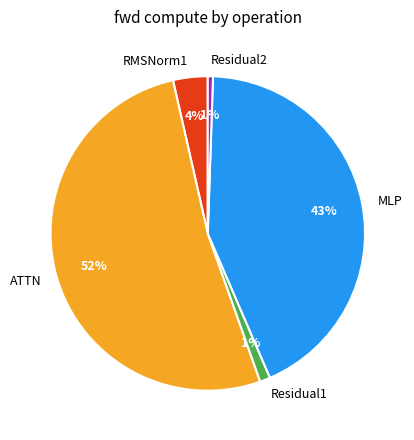

To the nearest percent, what percentage of the pie is Residual1?

1%